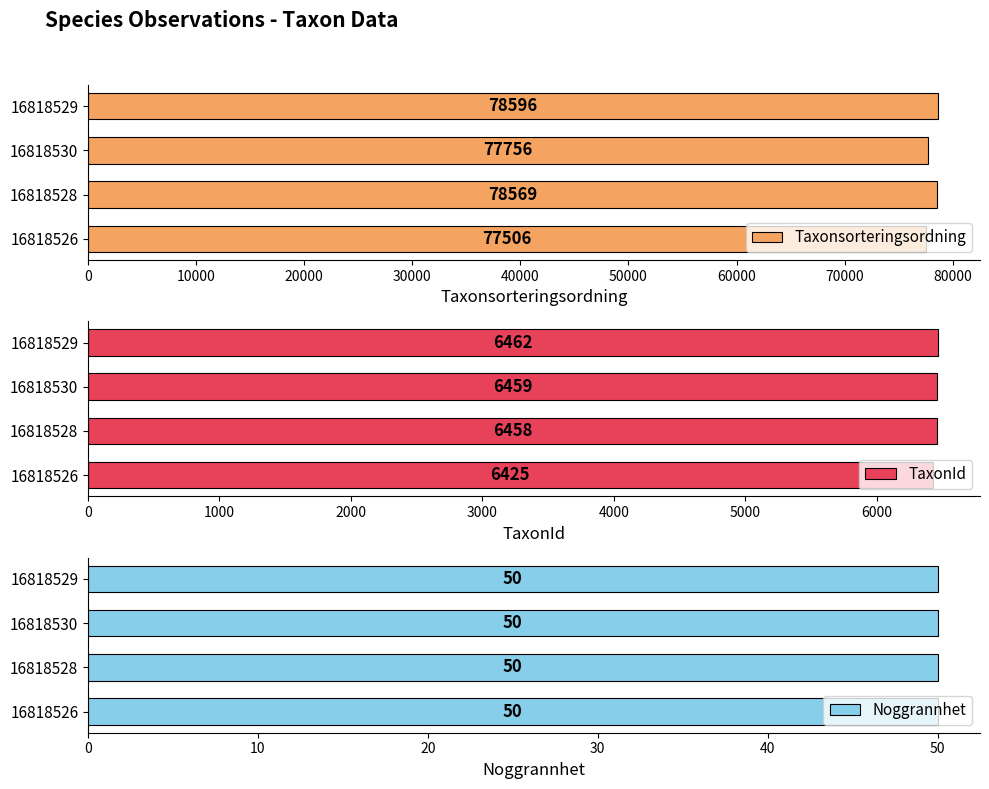

Where is Taxonsorteringsordning nearest to the value 78051?

16818530